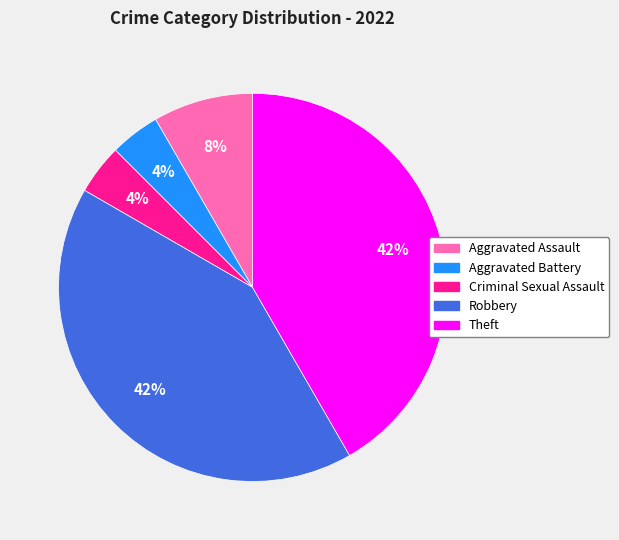

Combined, do Criminal Sexual Assault and Aggravated Battery account for over 50%?

No